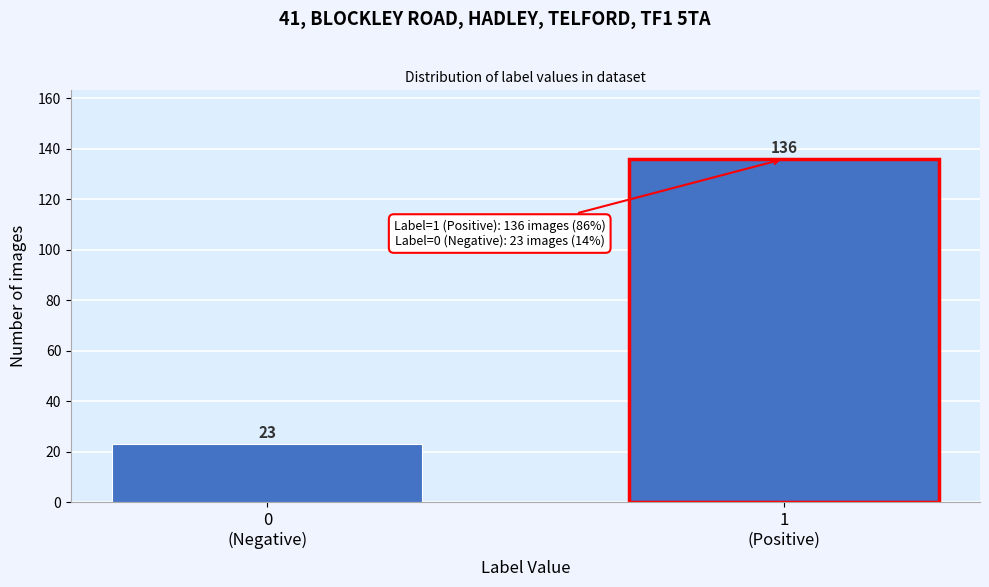

Reading left to right, transcribe all the data shown in this chart.

23	136